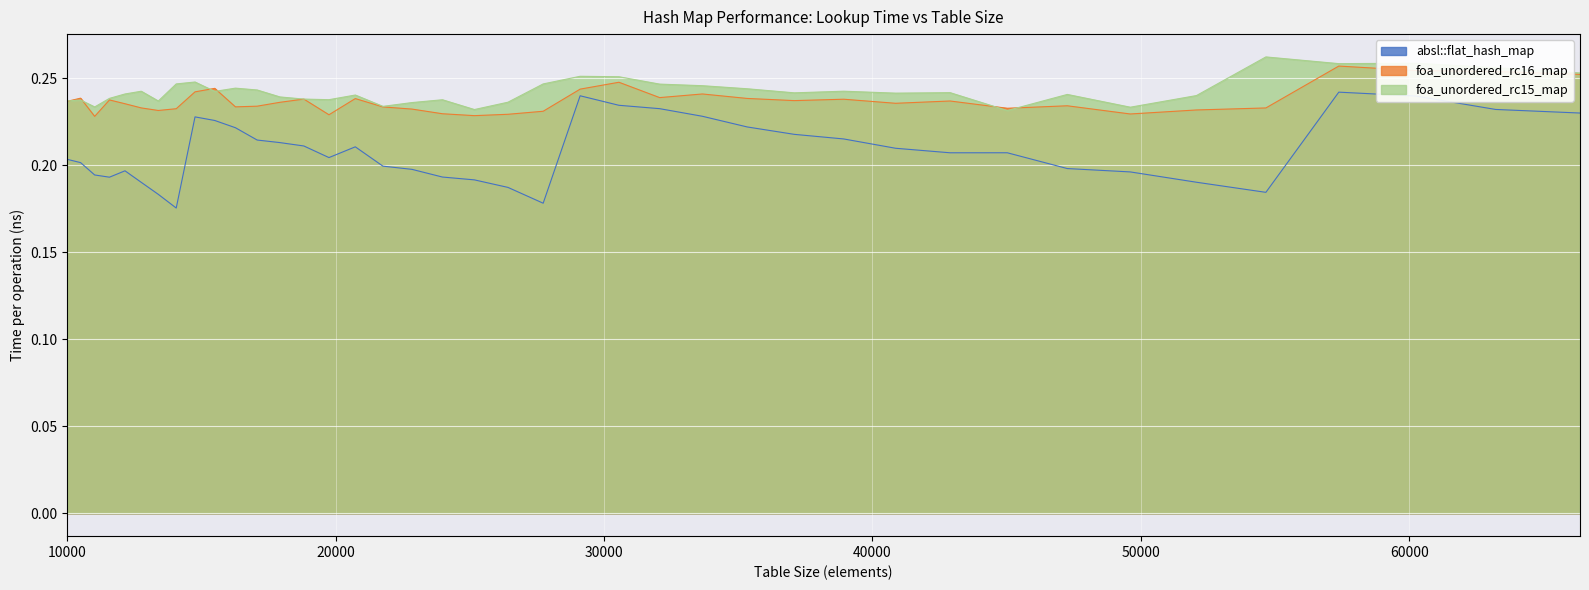

At which category does foa_unordered_rc16_map reach its first local valley?

11025